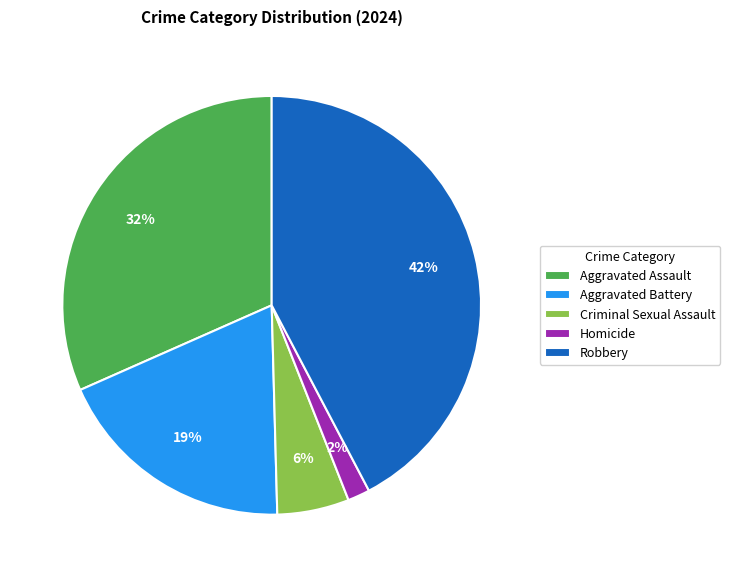

What is the largest slice in the pie chart?

Robbery